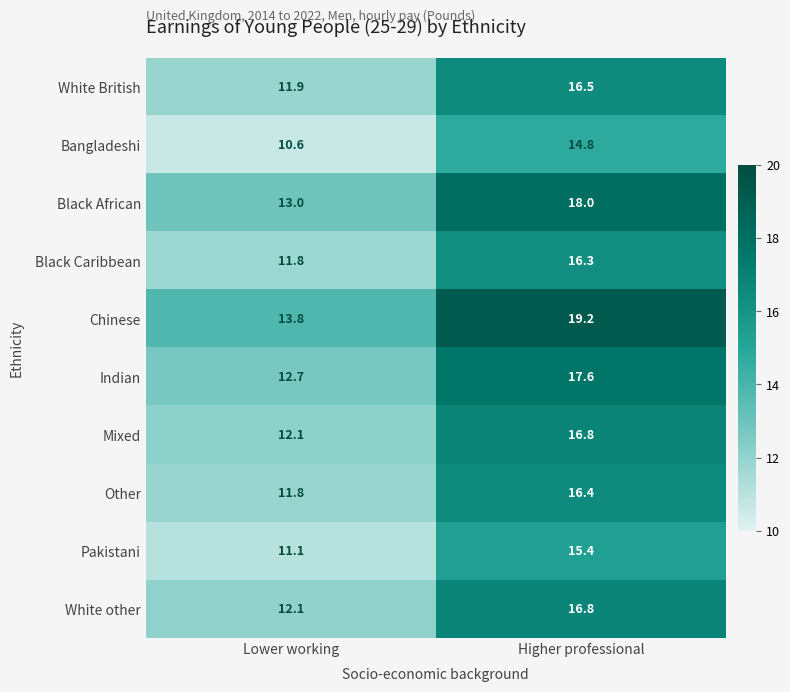

What is the difference between the Black Caribbean values at Higher professional and Lower working?

4.5